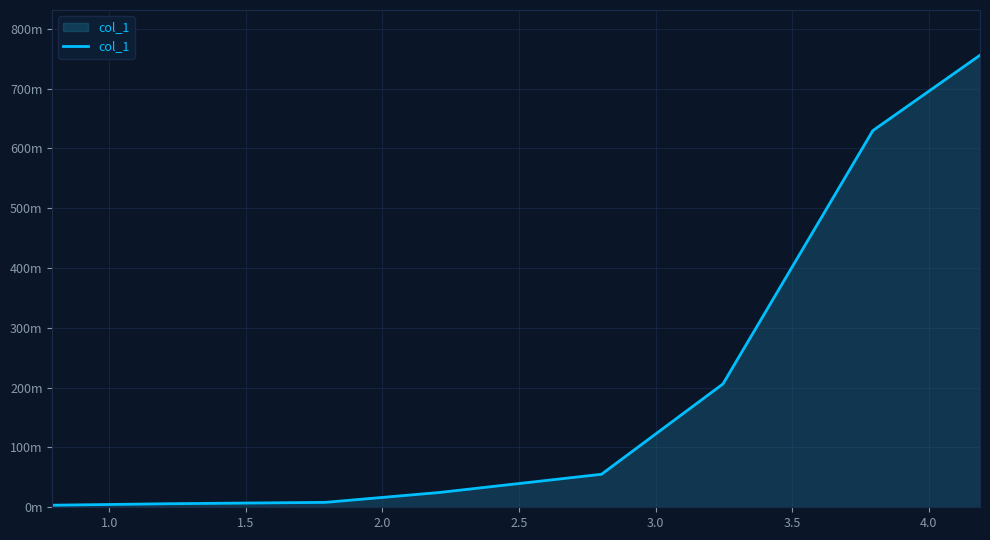

Does the chart have visible grid lines?

Yes